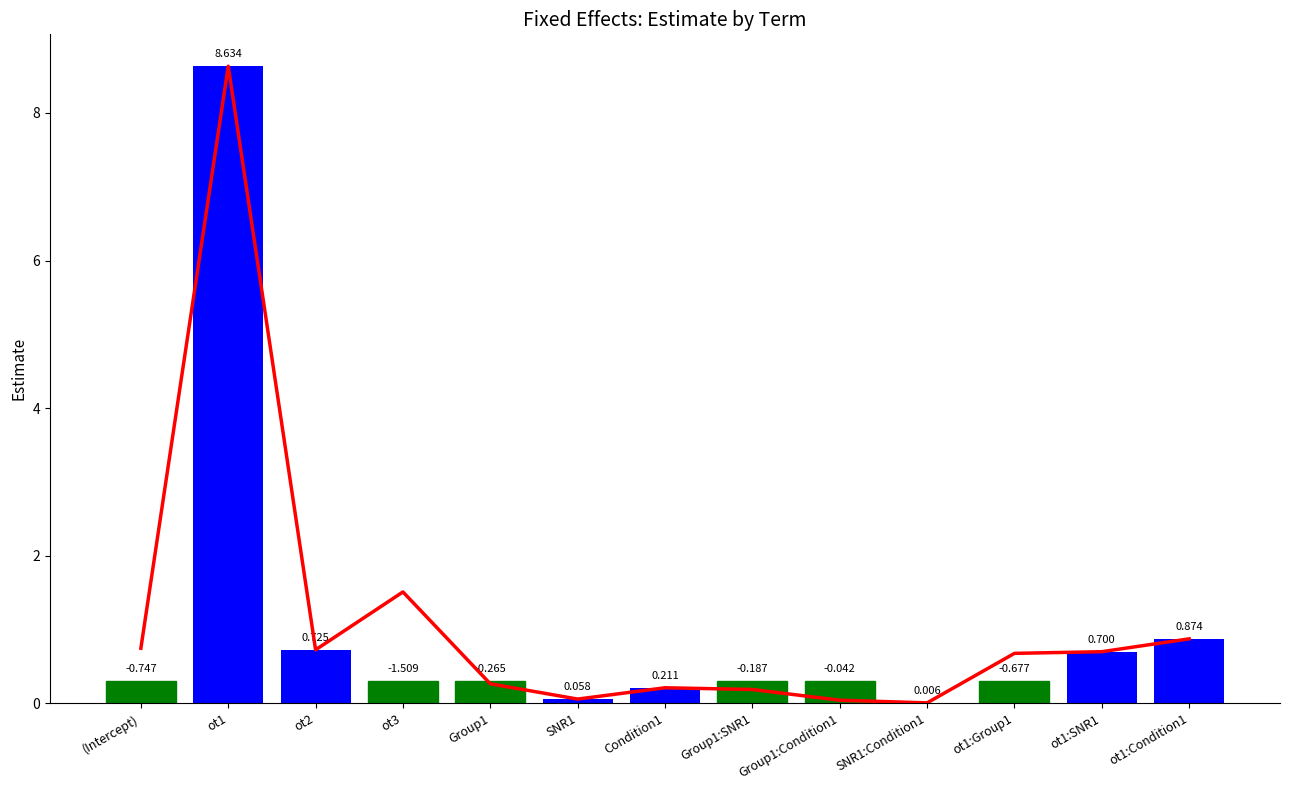

Is it true that the value at Condition1 is 0.1?

False